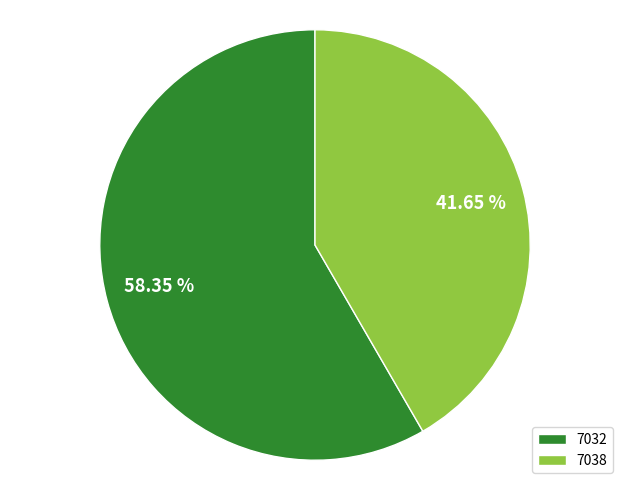

How many segments does this pie chart have?

2